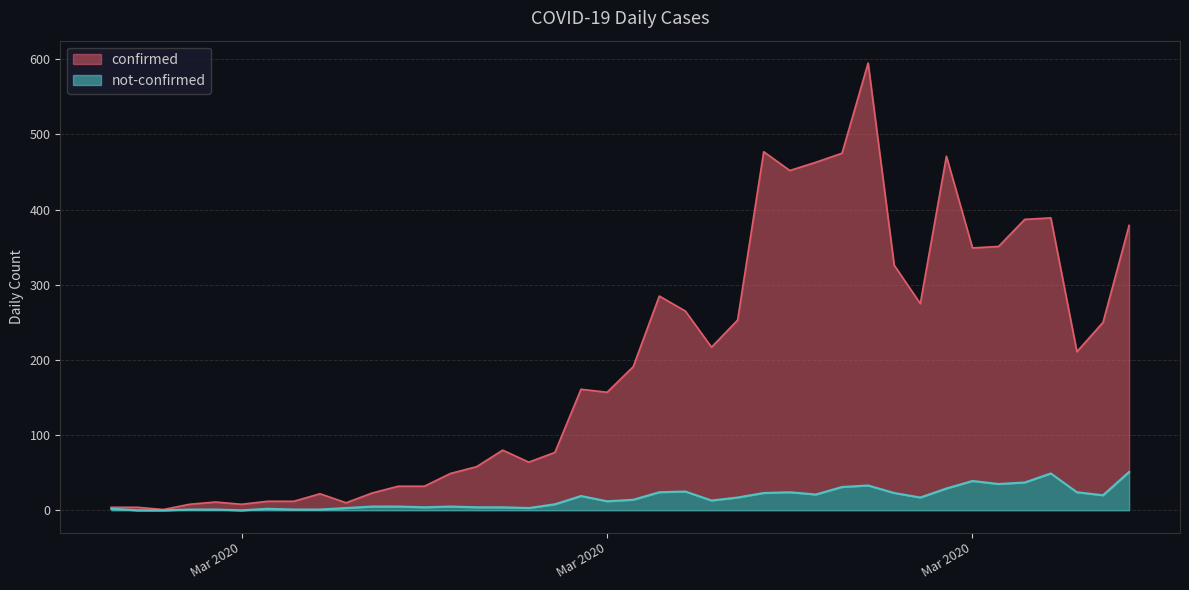

What is the highest value of the not-confirmed series?

51